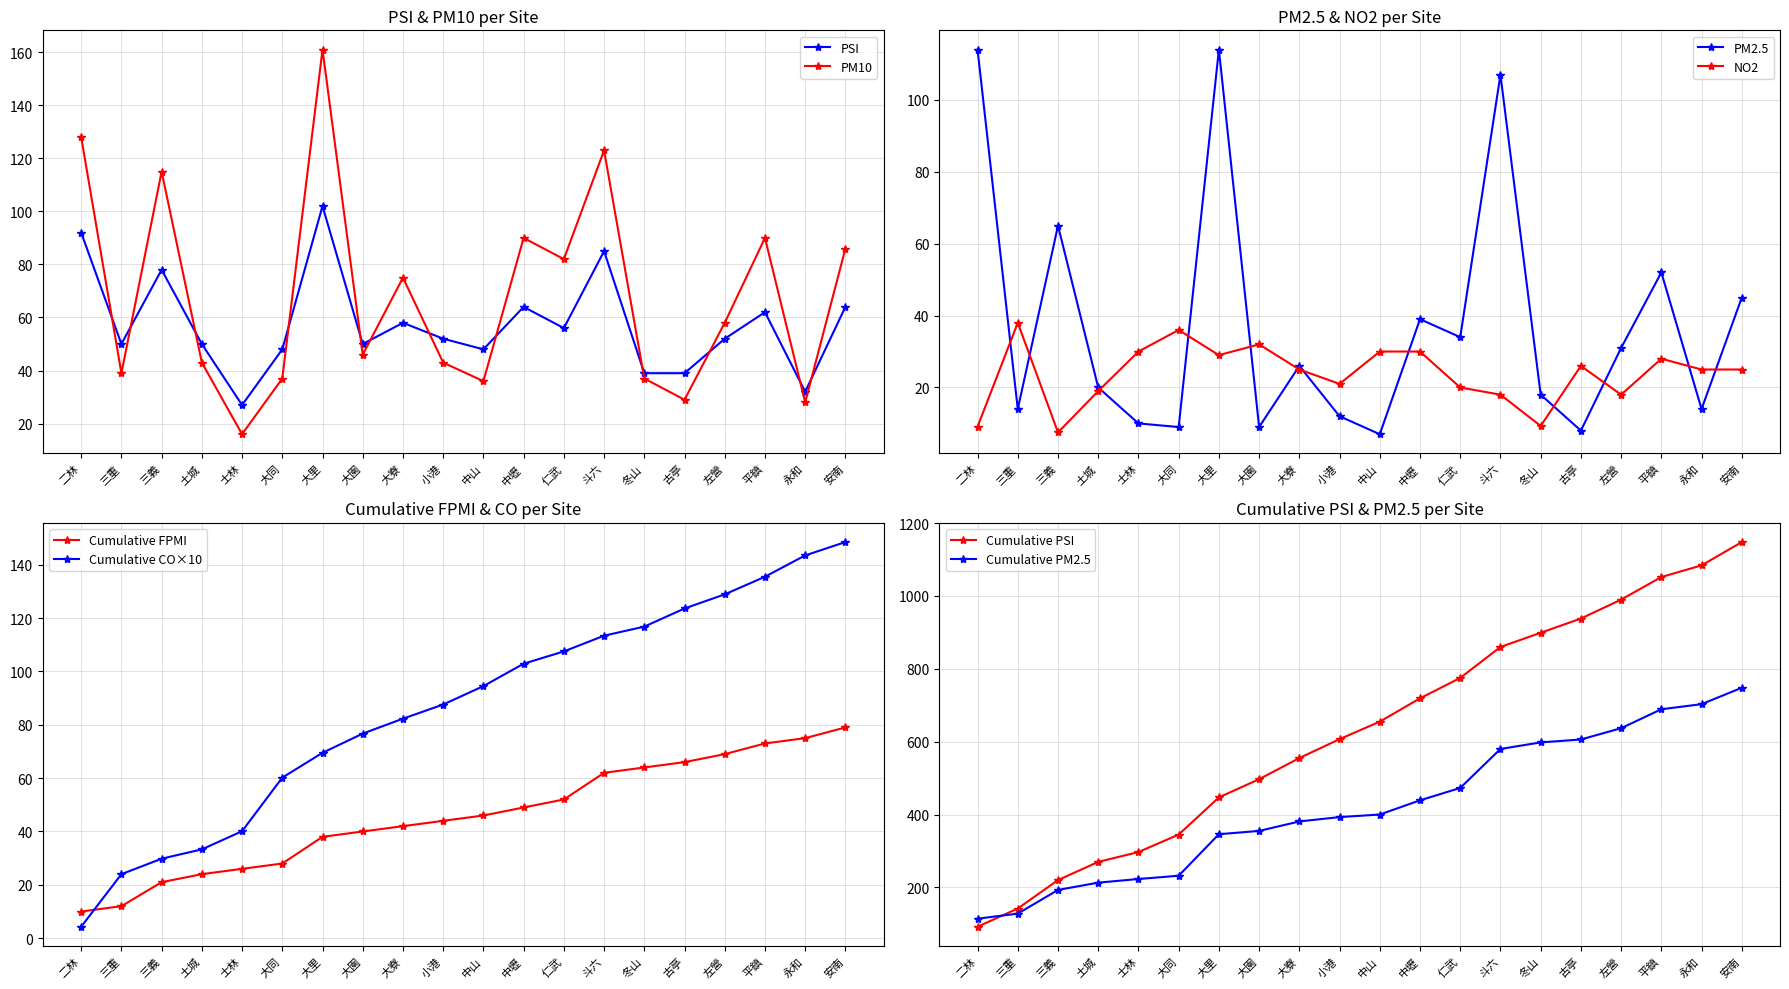

The PM10 series shows 13.9 at 小港. True or false?

False